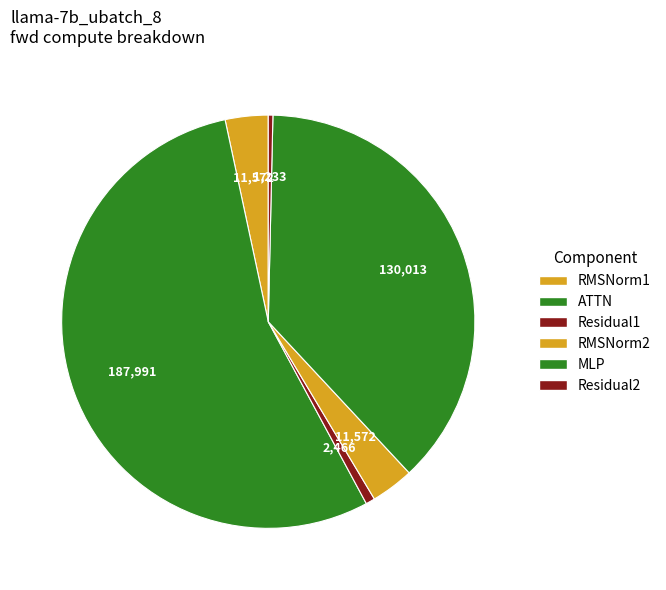

How many segments does this pie chart have?

6